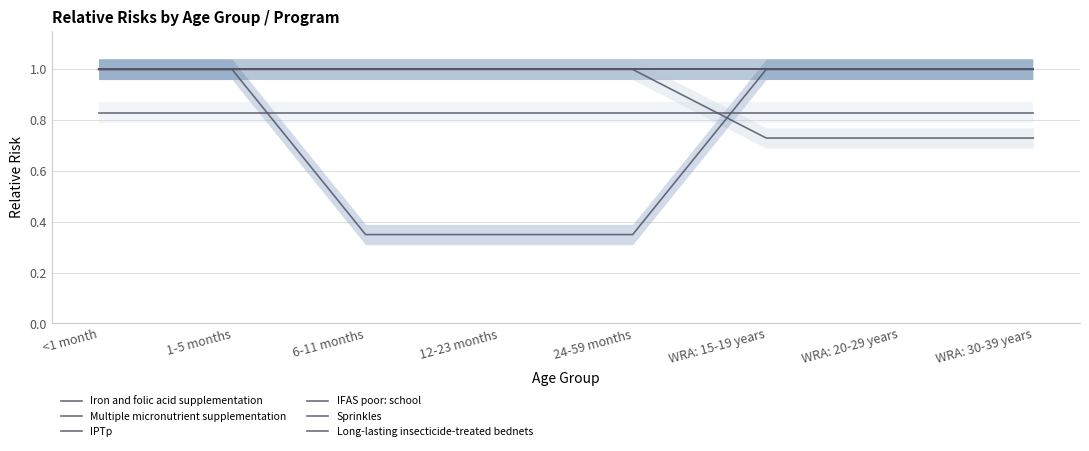

Reading left to right, transcribe all the data shown in this chart.

Iron and folic acid supplementation: 1.0	1.0	1.0	1.0	1.0	1.0	1.0	1.0
Multiple micronutrient supplementation: 1.0	1.0	1.0	1.0	1.0	1.0	1.0	1.0
IPTp: 1.0	1.0	1.0	1.0	1.0	1.0	1.0	1.0
IFAS poor: school: 1.0	1.0	1.0	1.0	1.0	0.7	0.7	0.7
Sprinkles: 1.0	1.0	0.3	0.3	0.3	1.0	1.0	1.0
Long-lasting insecticide-treated bednets: 0.8	0.8	0.8	0.8	0.8	0.8	0.8	0.8